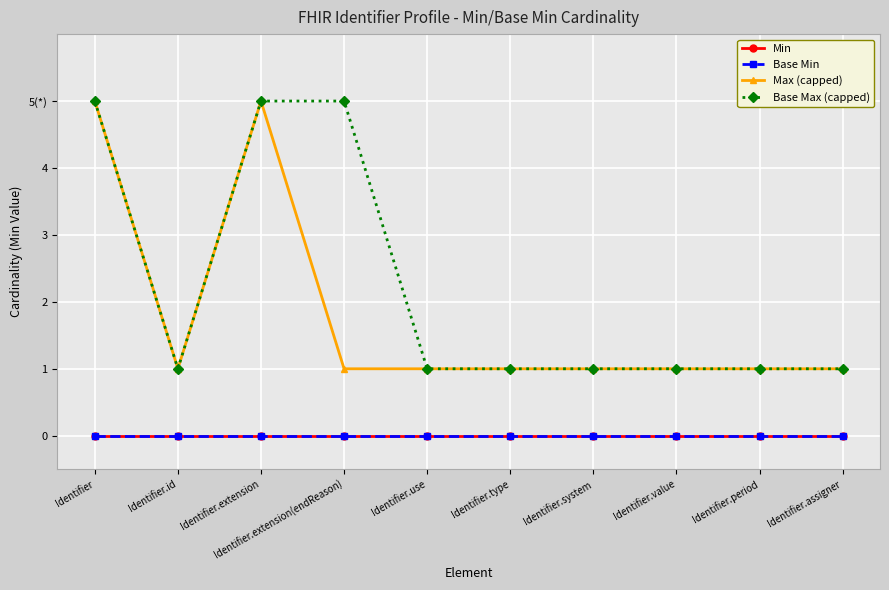

Does the chart have visible grid lines?

Yes